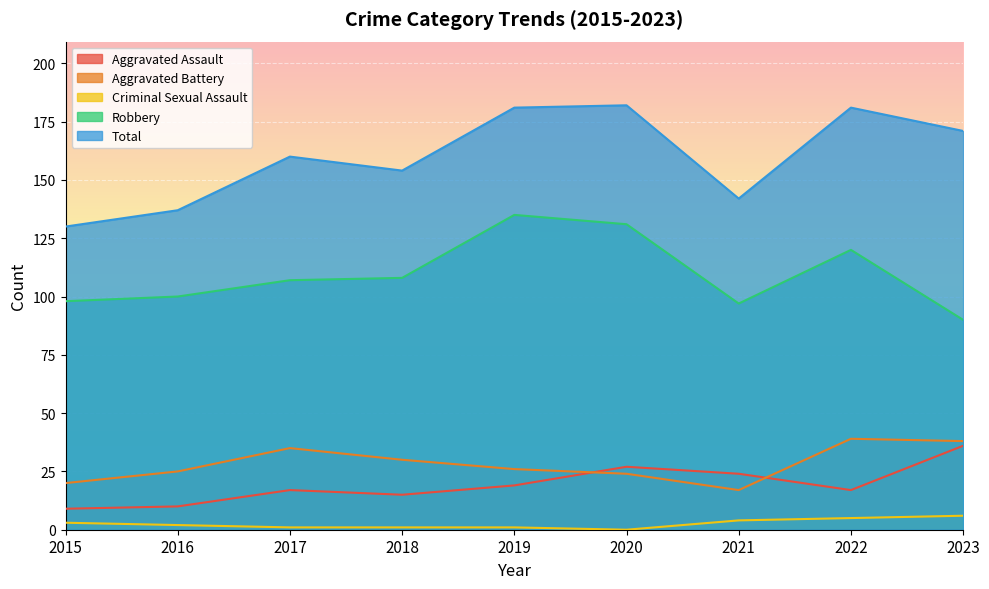

At which label does Total reach its minimum?

2015